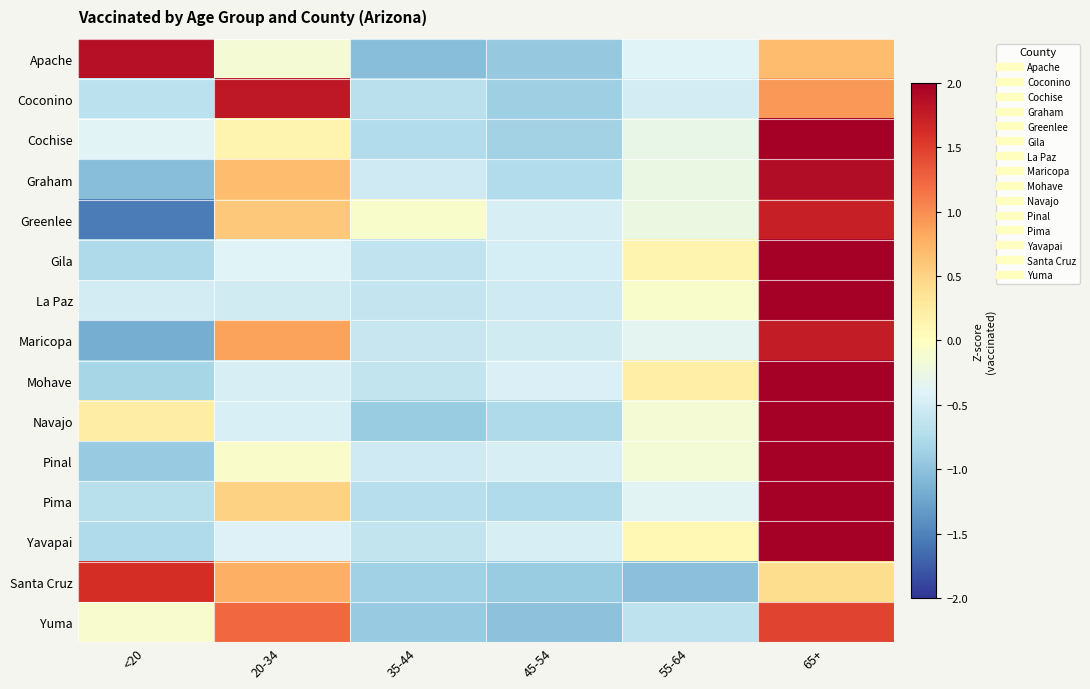

At which category is the sum across all series the highest?

65+